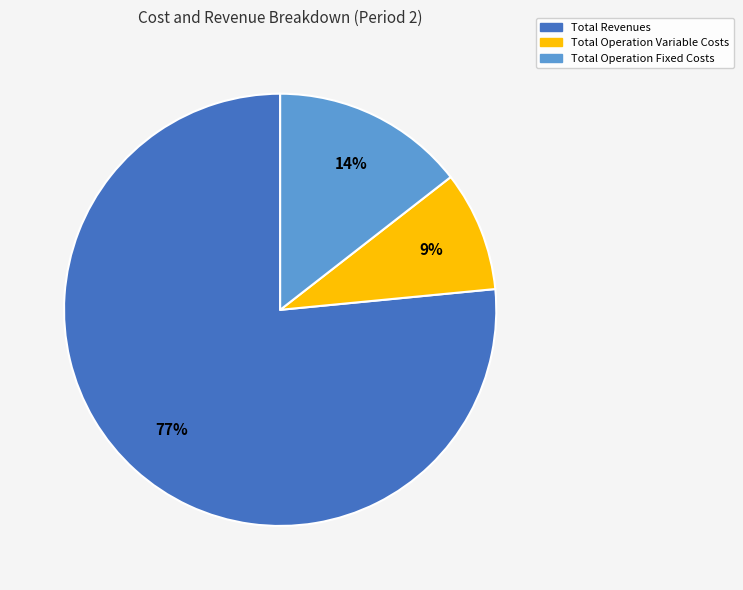

To the nearest percent, what is the difference between the largest and smallest slice percentages?

68%